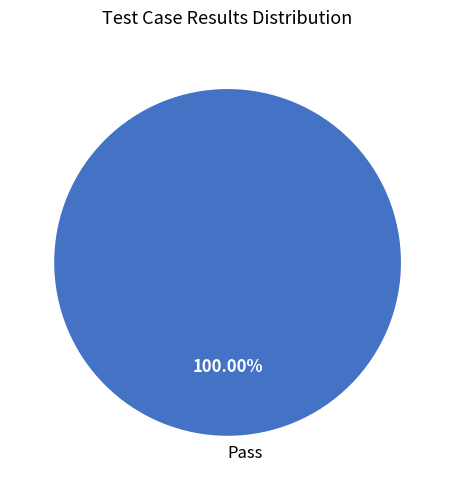

Rank the categories by value from lowest to highest.

Pass